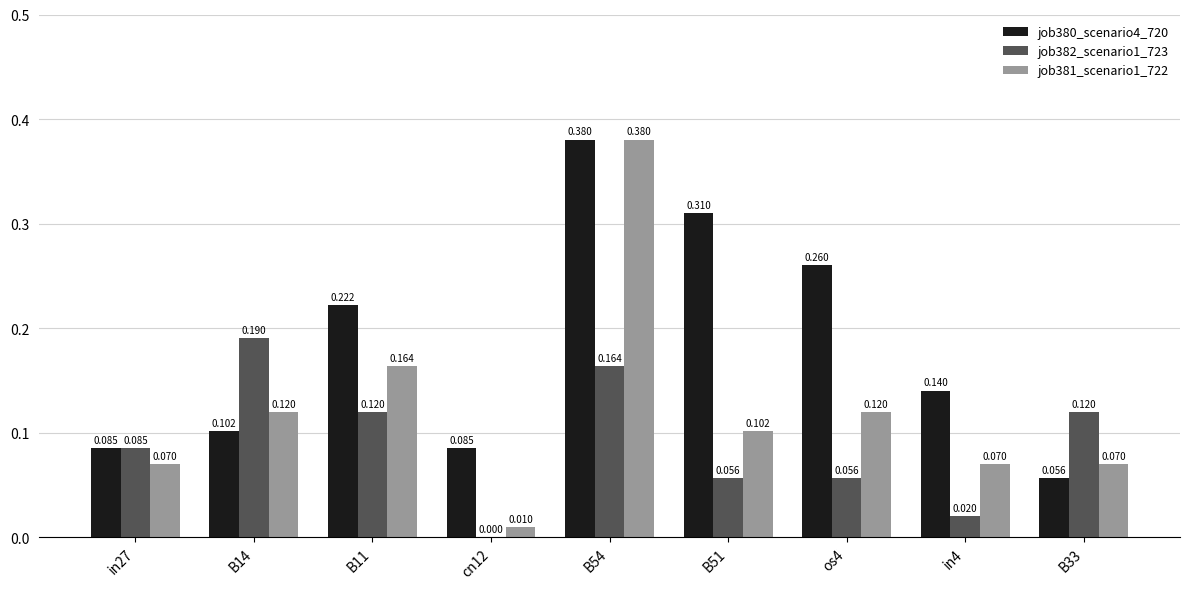

What is the label of the 8th bar from the left?

in4